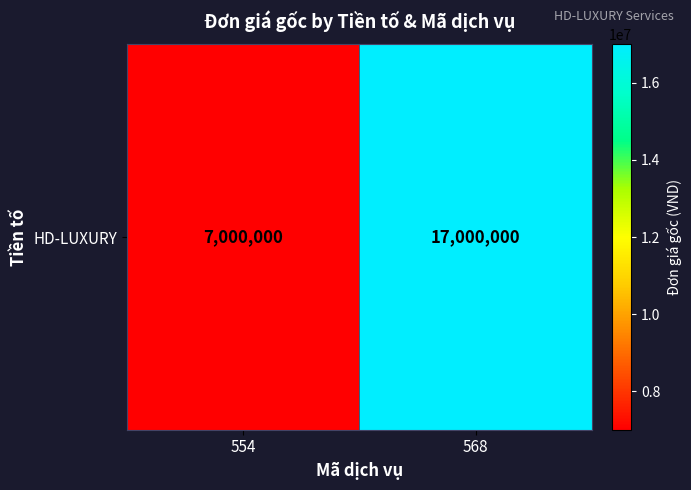

Reading left to right, transcribe all the data shown in this chart.

554=7000000	568=17000000